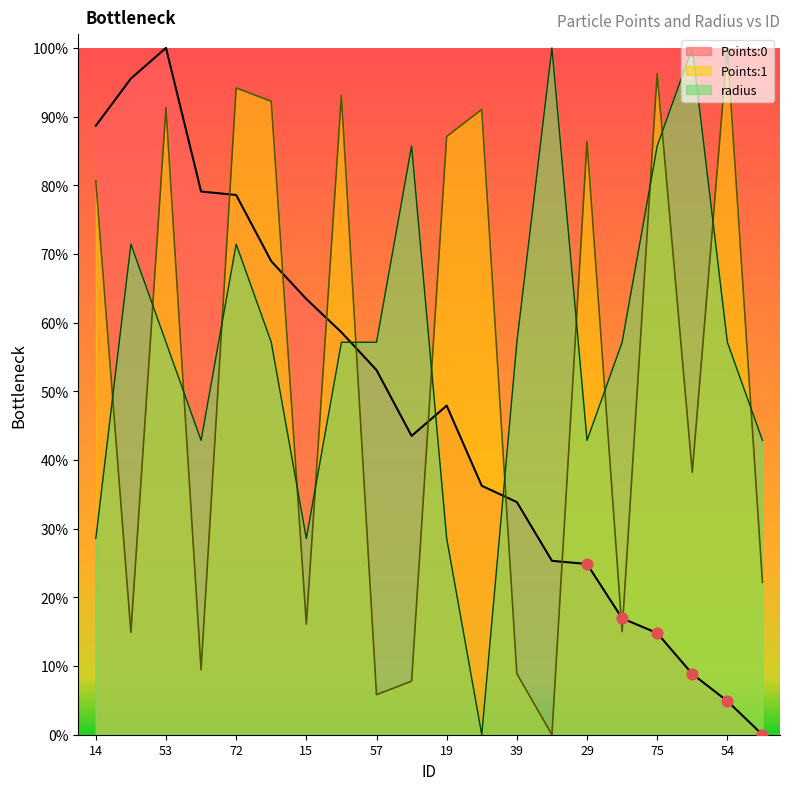

What is the total value across all series at 15?

1.1